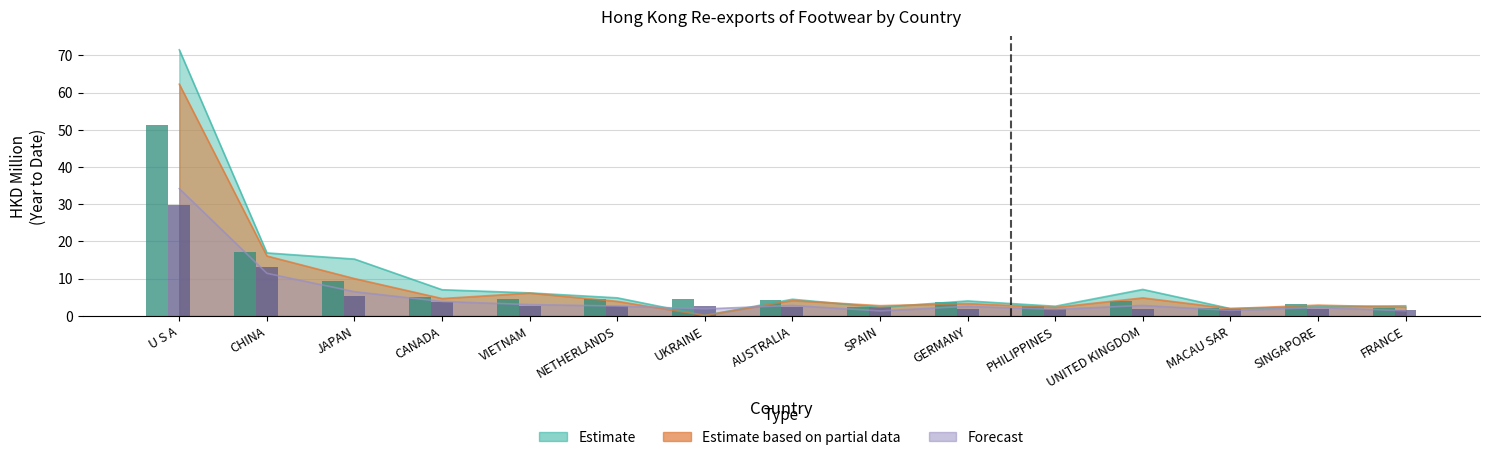

At which label does 201908 first exceed 2?

U S A